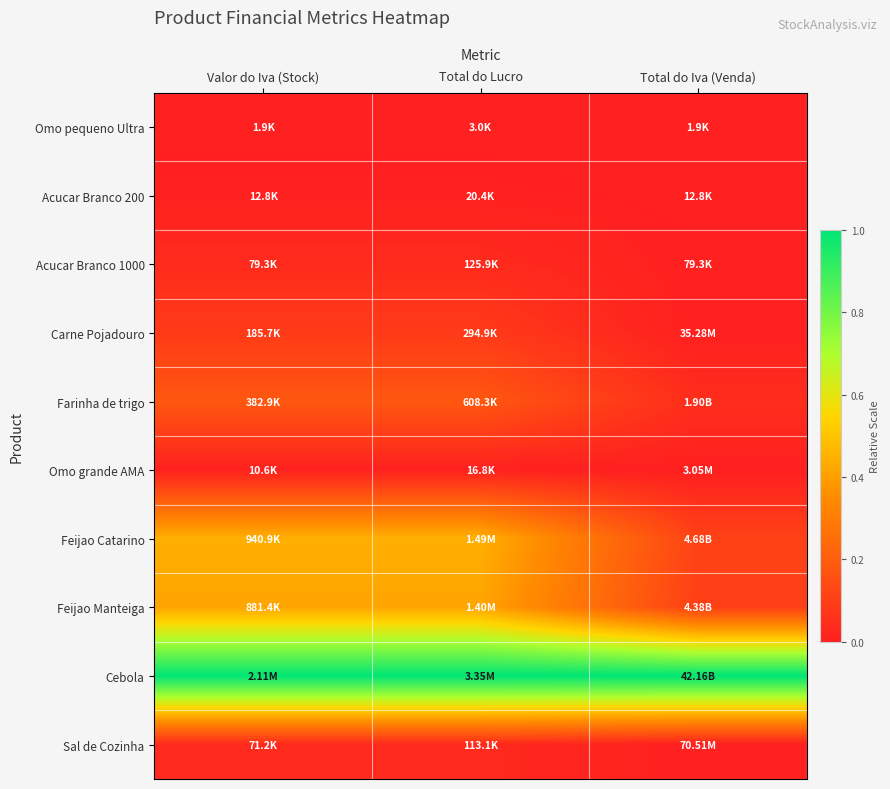

What is the spread (max minus min) of values at Total do Iva (Venda)?

1.0